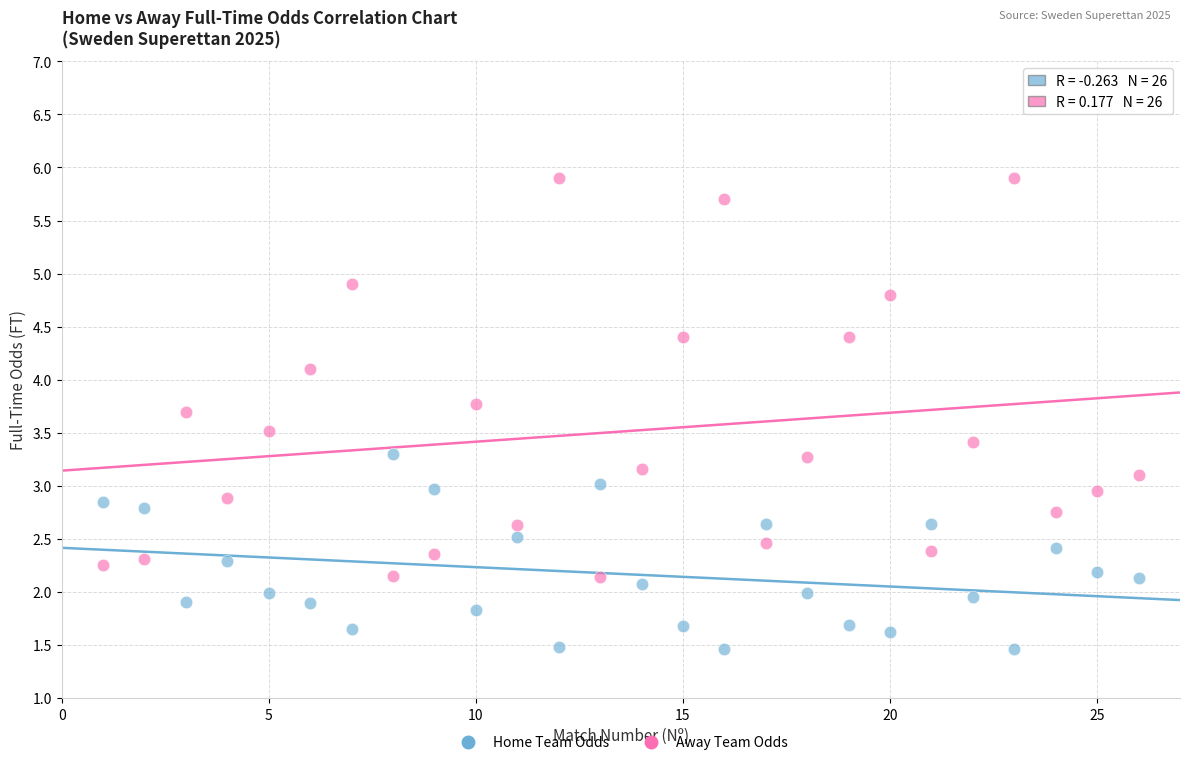

In the Away Team Odds series, what Y value is closest to 4?

4.1